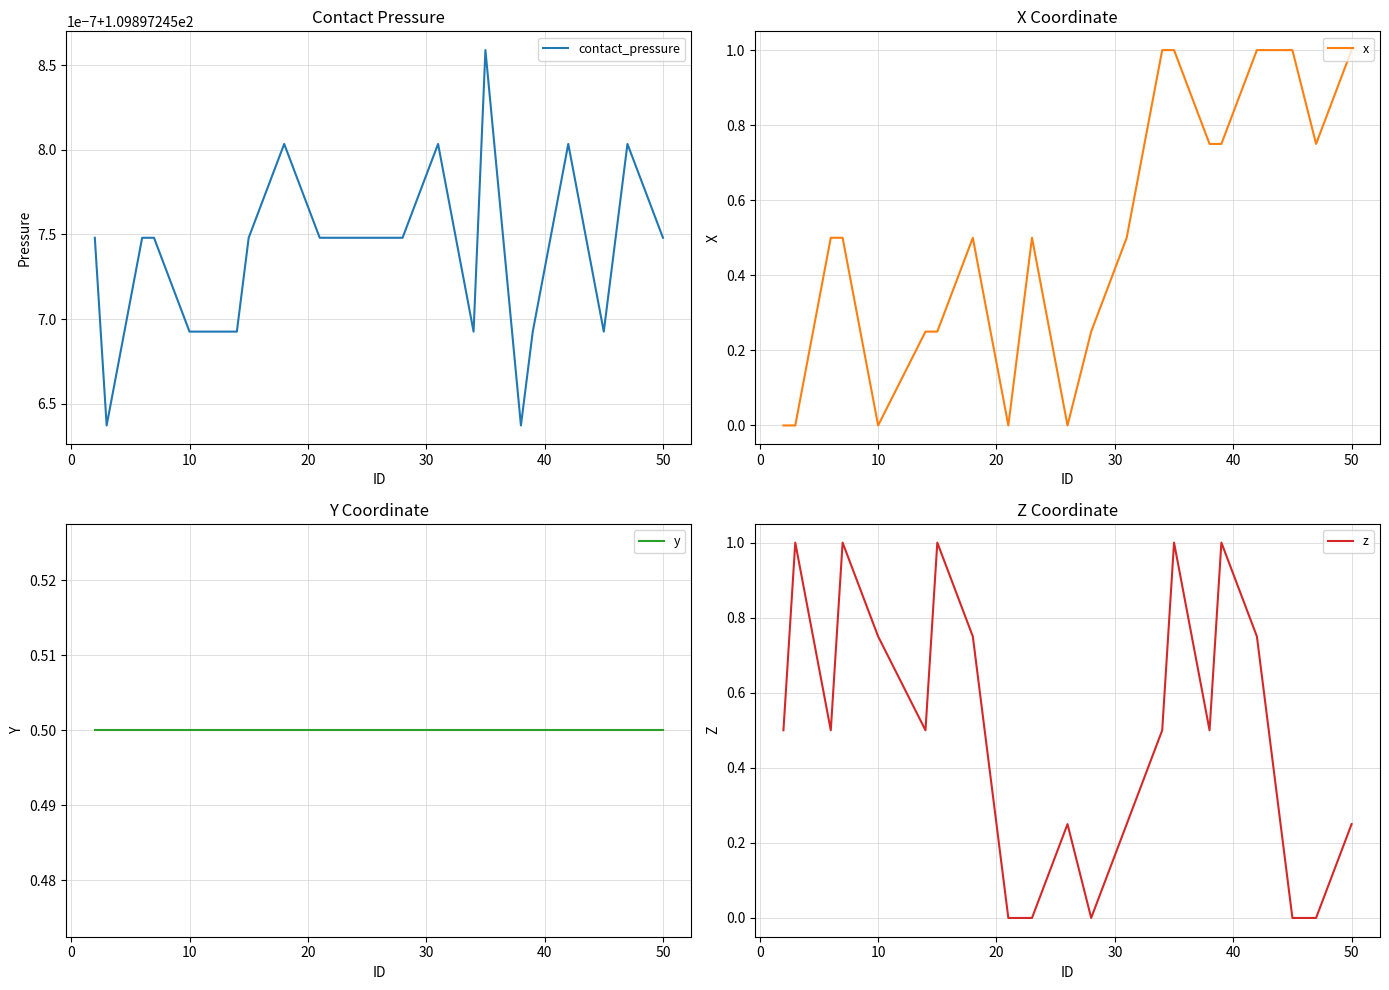

Which series has the largest total across all categories?

contact_pressure